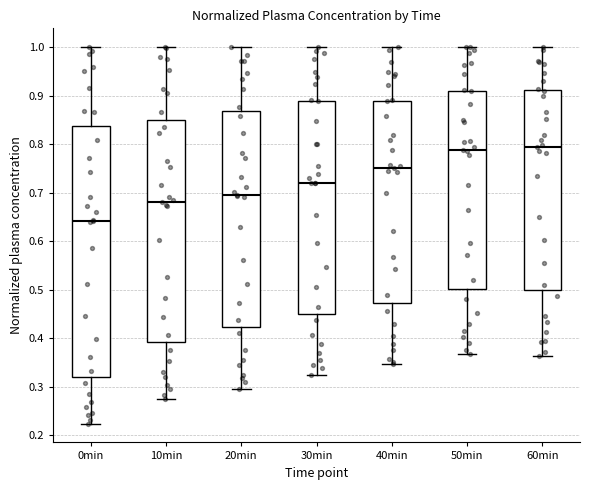

Reading left to right, read every box against the y-axis: the position of its median line, the range the box covers, and the ends of its whiskers. The values are not printed on the chart, so give them approximately, as read against the axis.

0min: median 0.64, box 0.32 to 0.84, whiskers 0.22 to 1.00
10min: median 0.68, box 0.39 to 0.85, whiskers 0.27 to 1.00
20min: median 0.69, box 0.42 to 0.87, whiskers 0.29 to 1.00
30min: median 0.72, box 0.45 to 0.89, whiskers 0.32 to 1.00
40min: median 0.75, box 0.47 to 0.89, whiskers 0.35 to 1.00
50min: median 0.79, box 0.50 to 0.91, whiskers 0.37 to 1.00
60min: median 0.79, box 0.50 to 0.91, whiskers 0.36 to 1.00